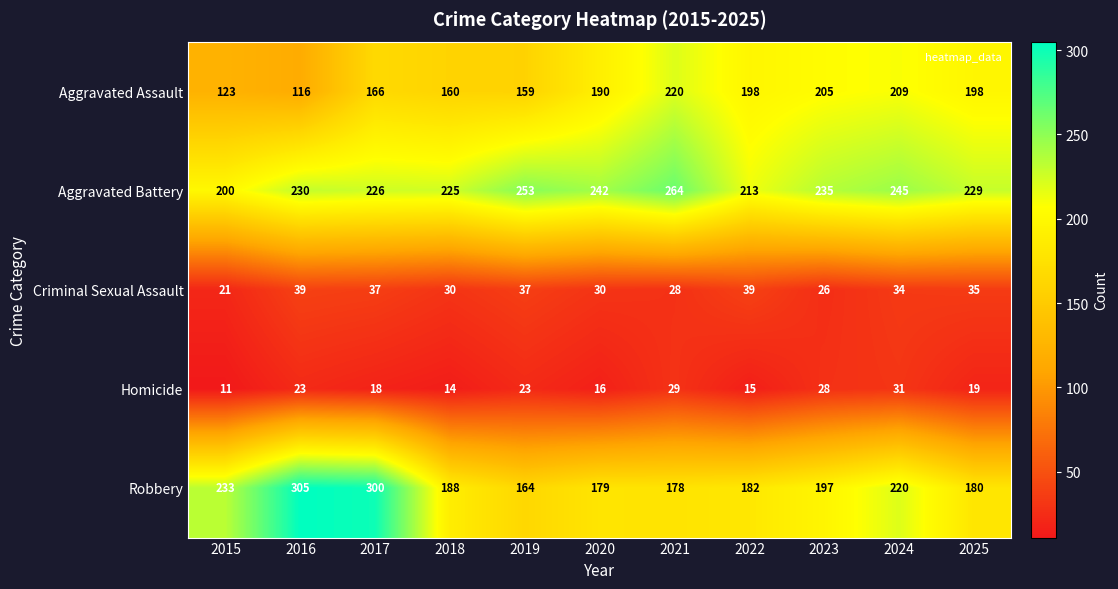

What is the maximum value shown in the chart?

305